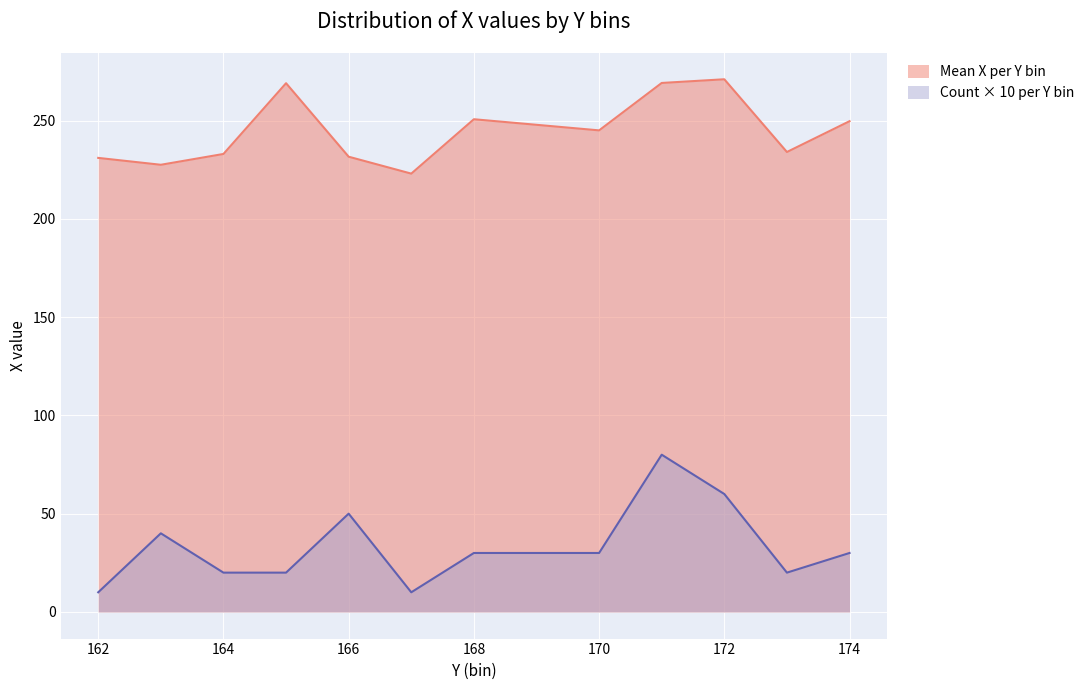

Which series has the largest total across all categories?

Mean X per Y bin